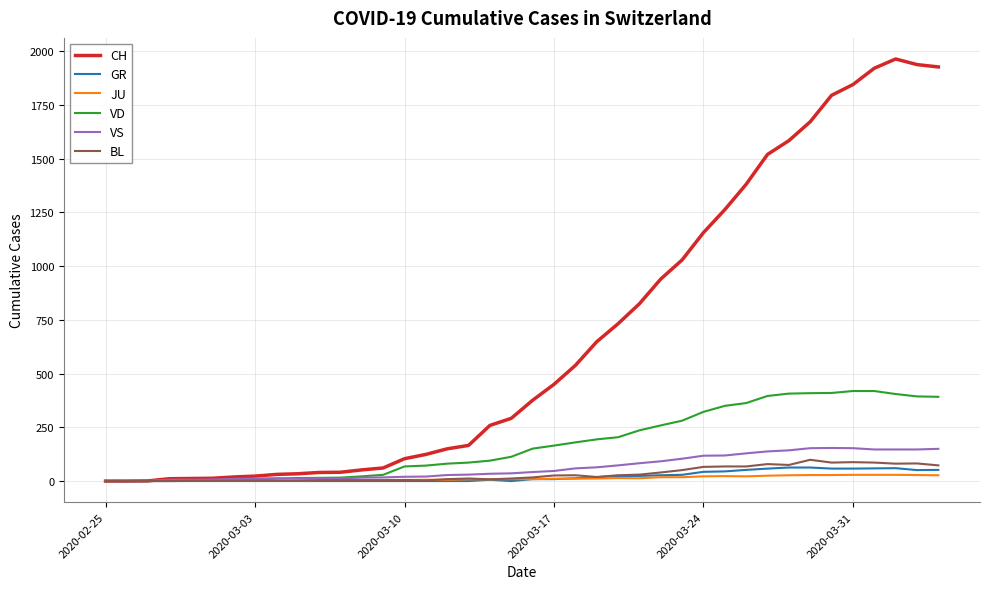

How many lines are shown in the chart?

6